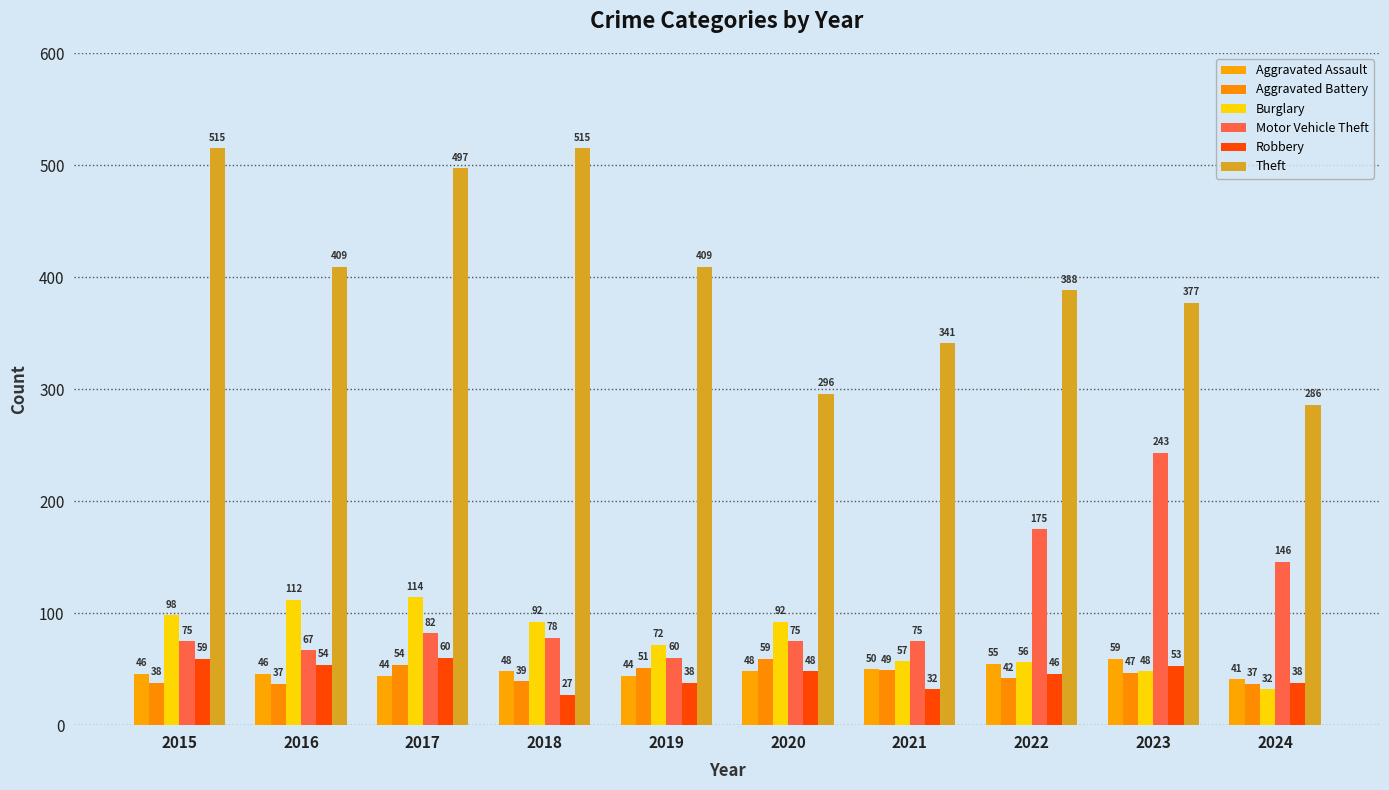

At which label is Motor Vehicle Theft closest to 151?

2024